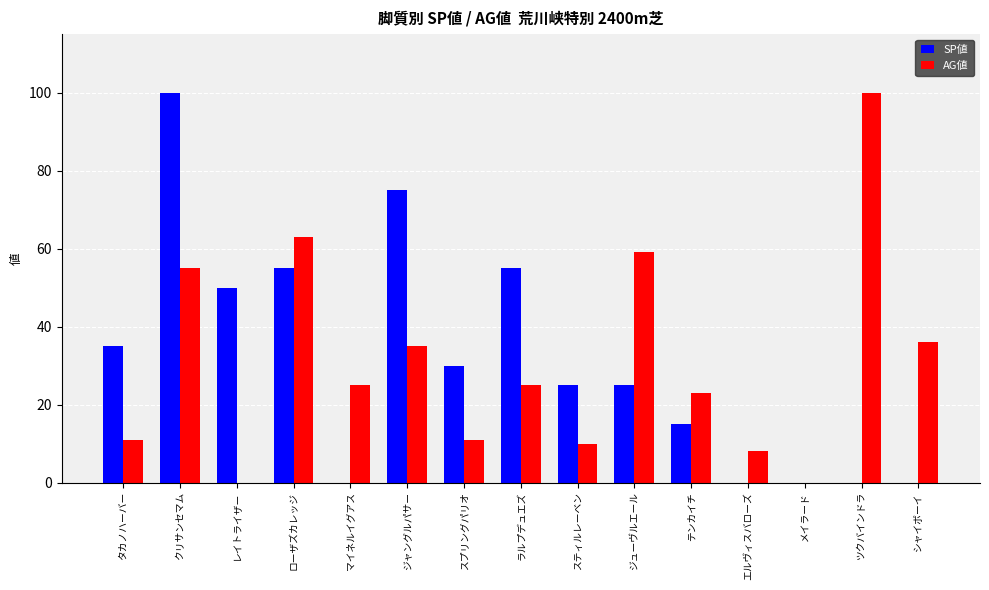

What value does the AG値 series have at マイネルイグアス?

25